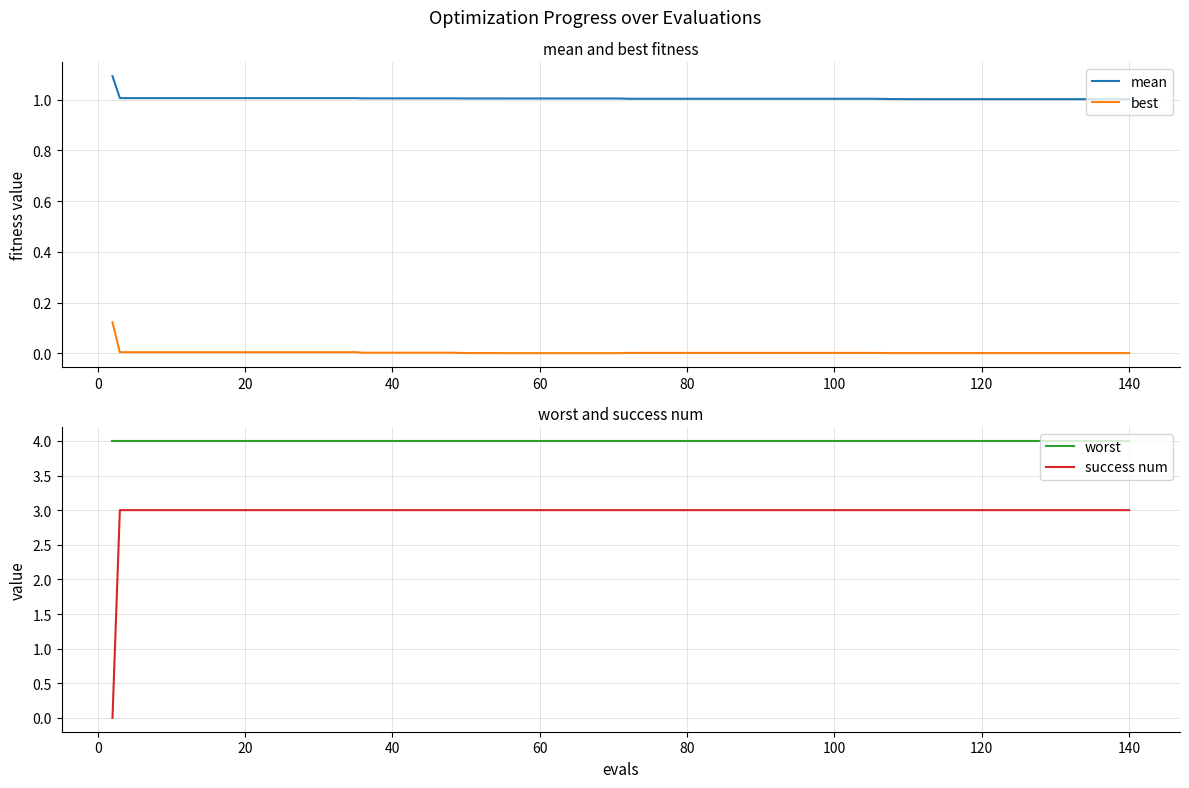

How many lines are shown in the chart?

4